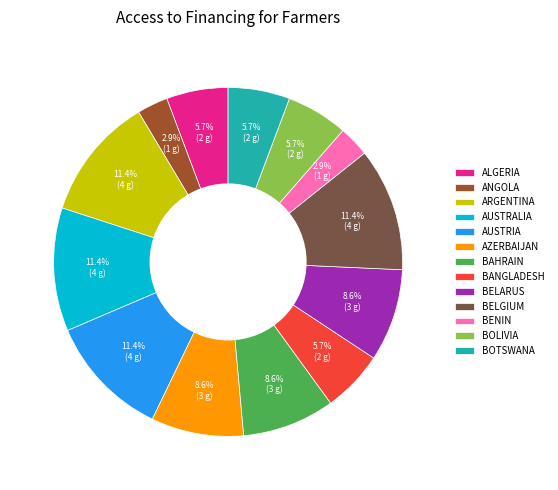

Approximately how many times larger is the value at BOTSWANA compared to AZERBAIJAN?

0.7